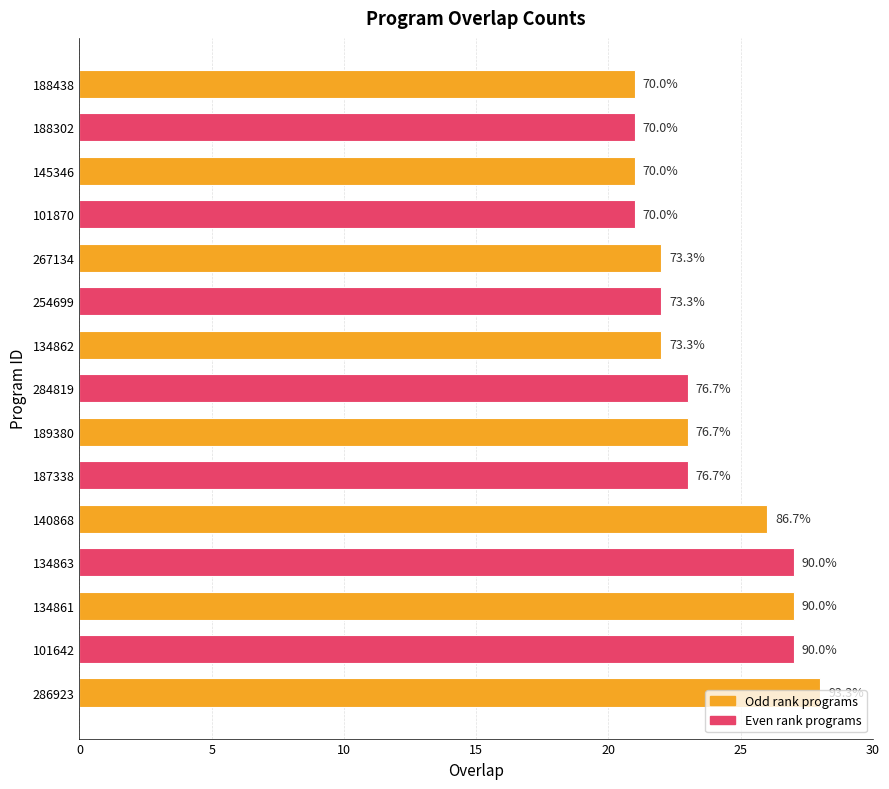

How many bars are there in total?

15